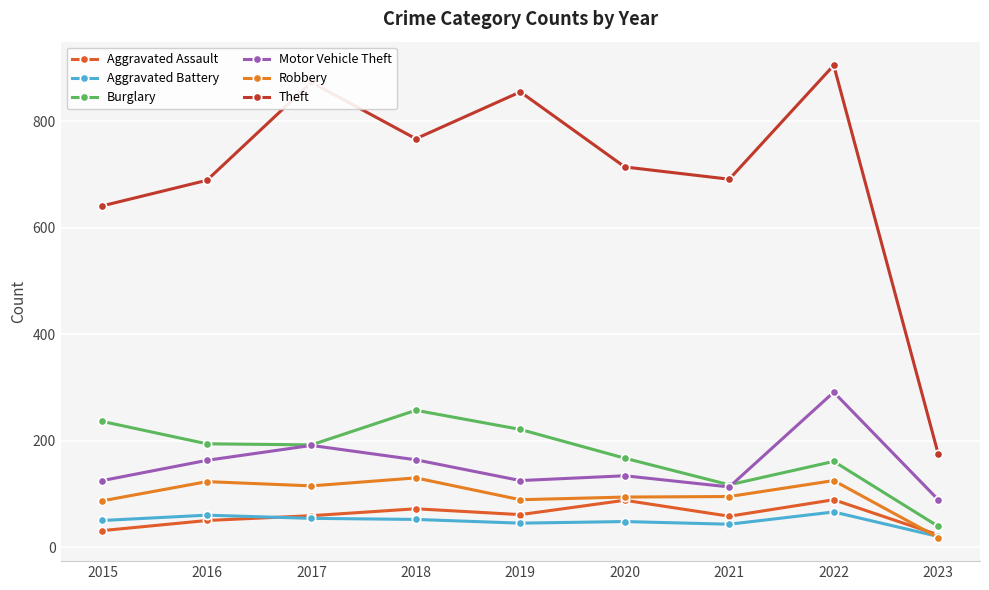

What value does the Robbery series have at 2016, to the nearest 10?

120